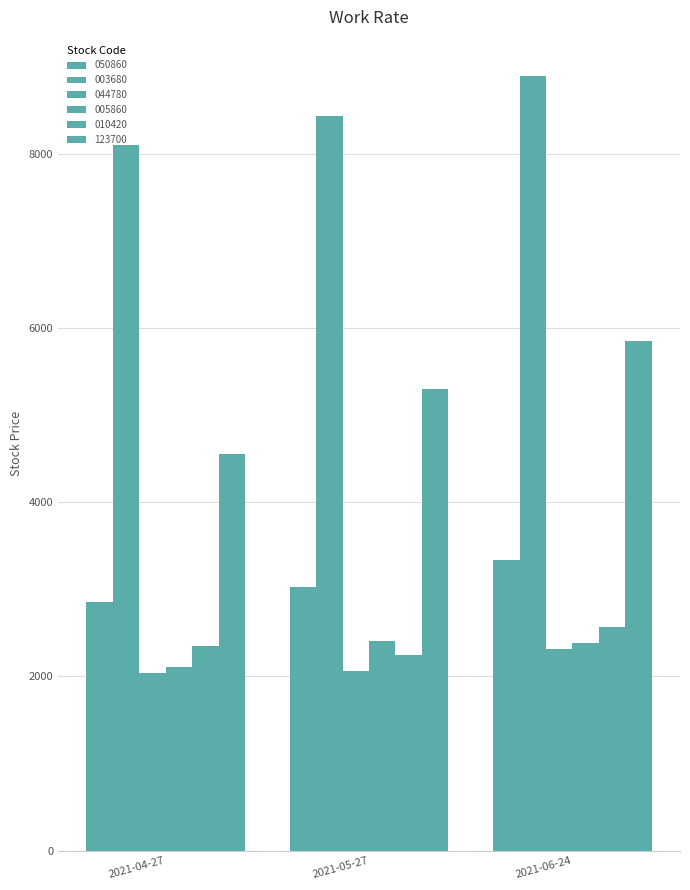

What is the sum of the 010420 values at 2021-05-27 and 2021-04-27?

4595